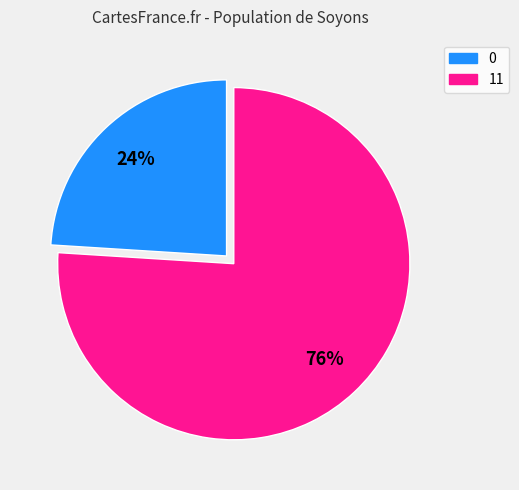

Does 0 represent more than half of the total?

No